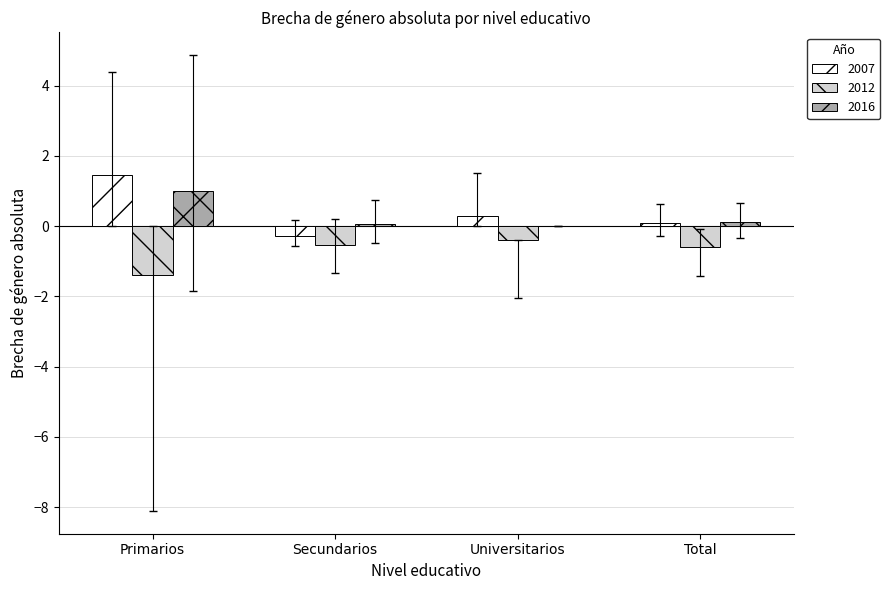

Where is 2007 nearest to the value 0?

Total